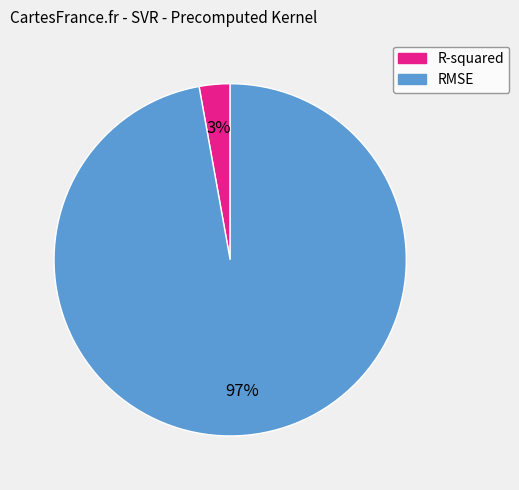

The RMSE slice represents 89% of the pie. True or false?

False